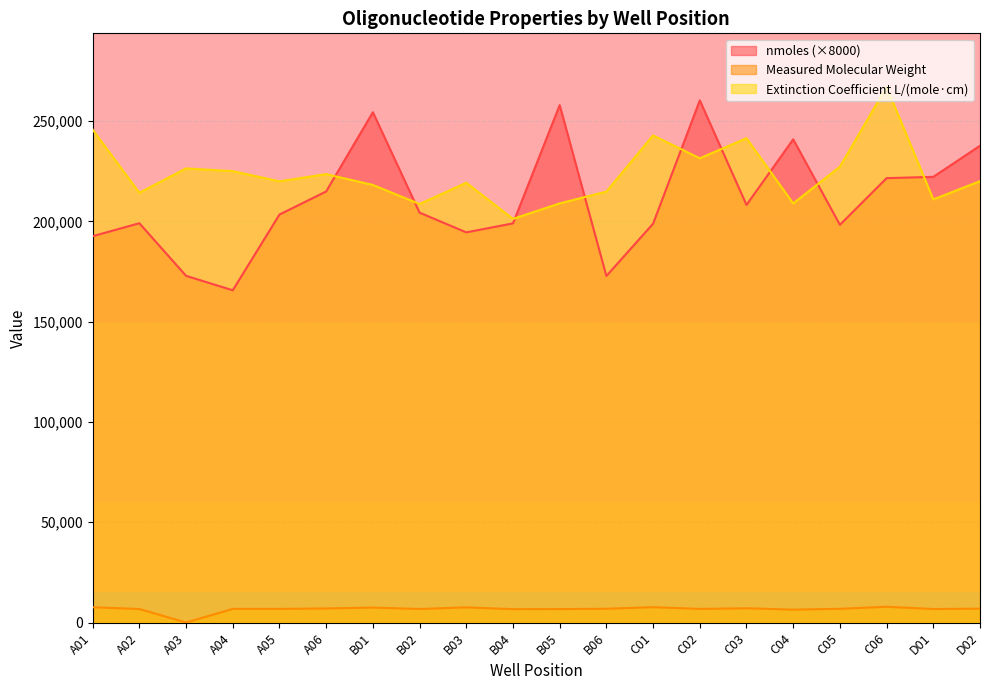

What is the total value across all series at C02?

498696.1